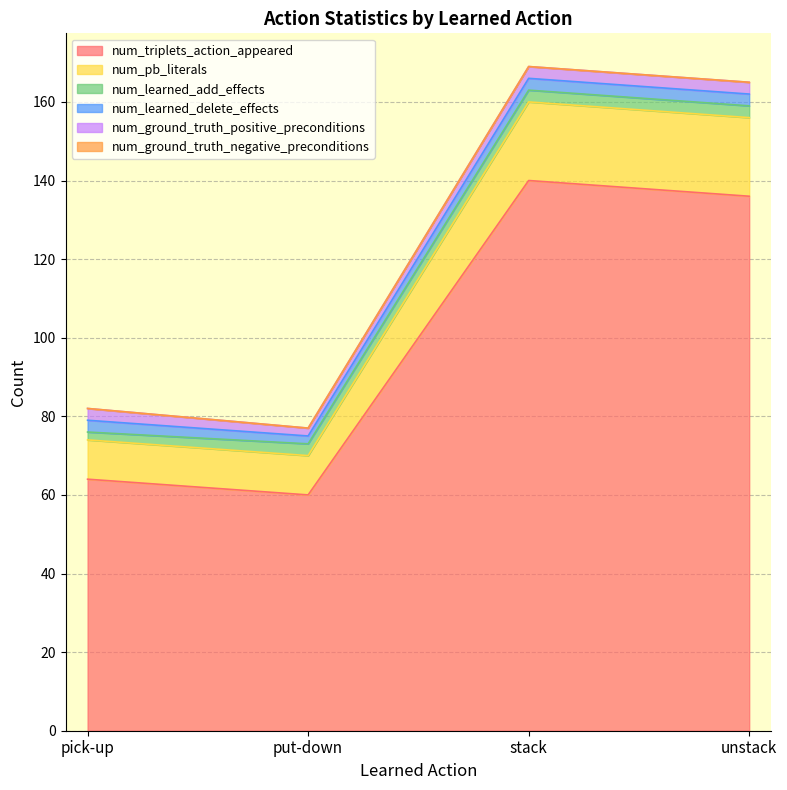

True or false: num_ground_truth_negative_preconditions has more than 1 points higher than both neighbors.

False